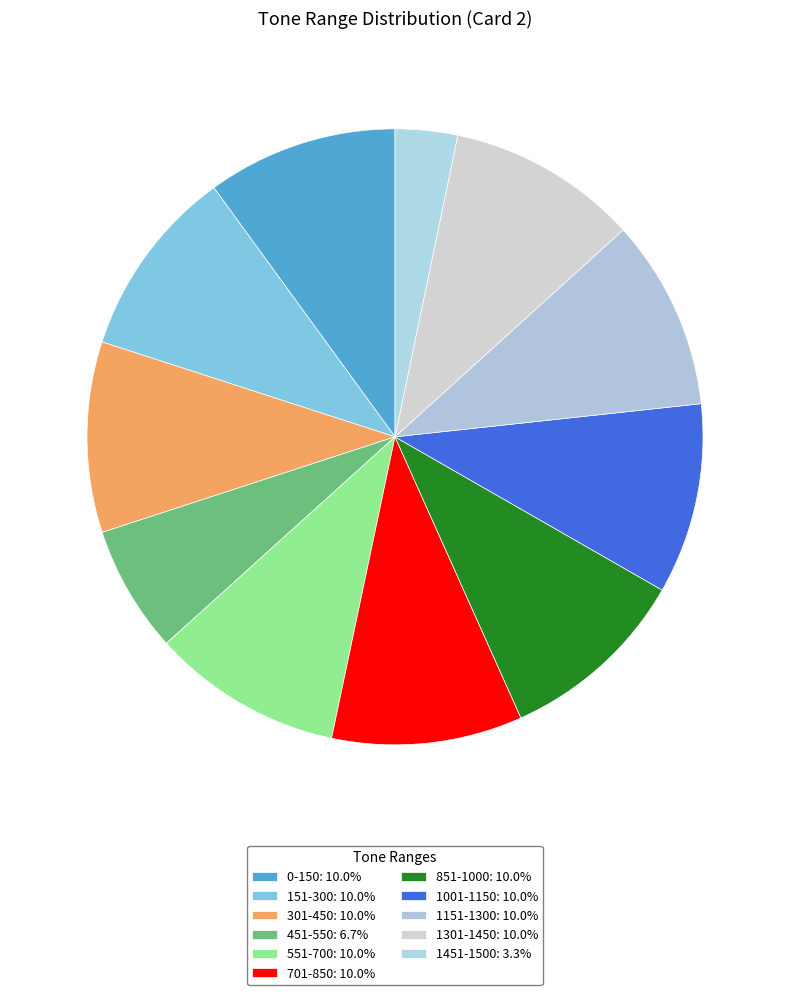

What percentage is the 1301-1450 slice, to the nearest percent?

10%